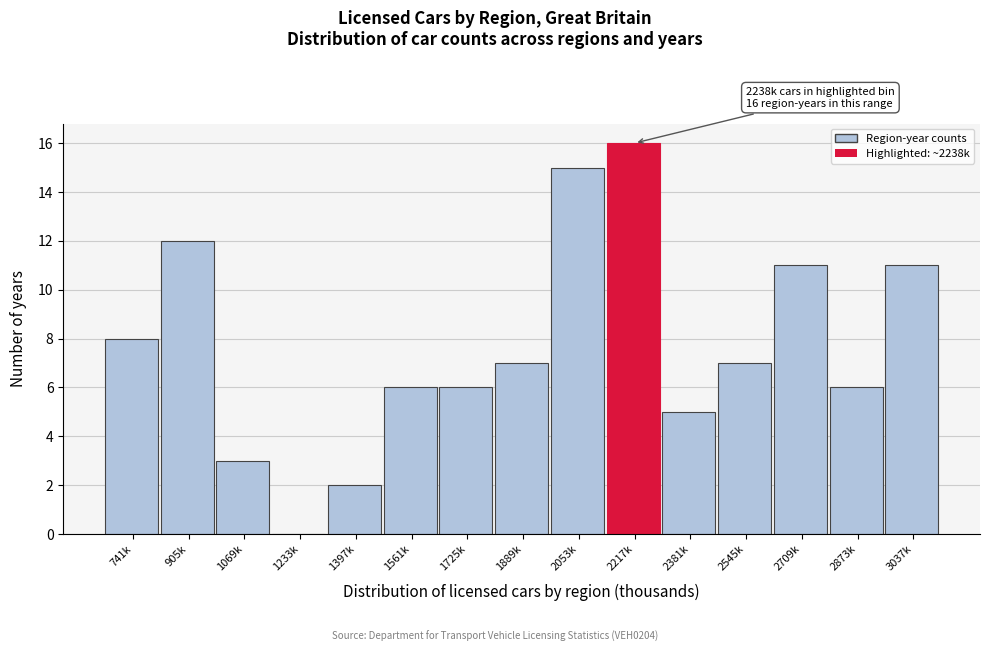

Reading right to left, what are all the values shown in this chart?

3037k=11	2873k=6	2709k=11	2545k=7	2381k=5	2217k=16	2053k=15	1889k=7	1725k=6	1561k=6	1397k=2	1233k=0	1069k=3	905k=12	741k=8